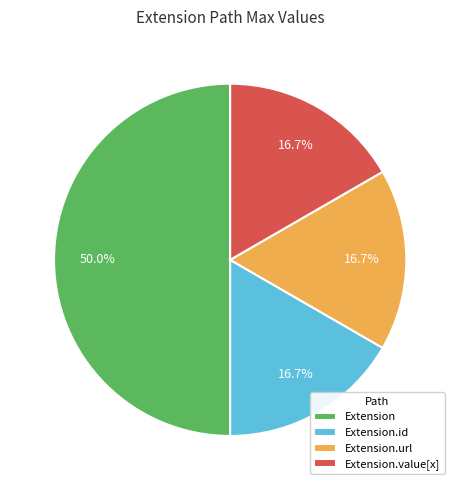

What percentage is NOT represented by Extension.value[x]?

83.3%